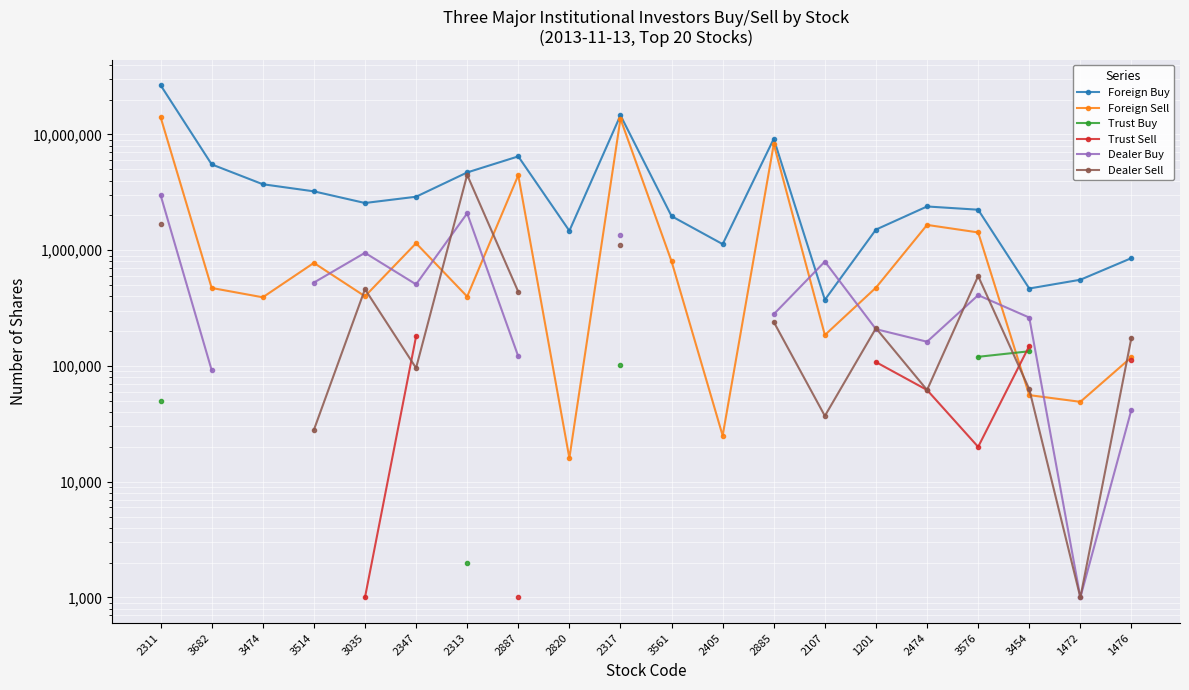

At which category does the chart reach its minimum across all series?

3035